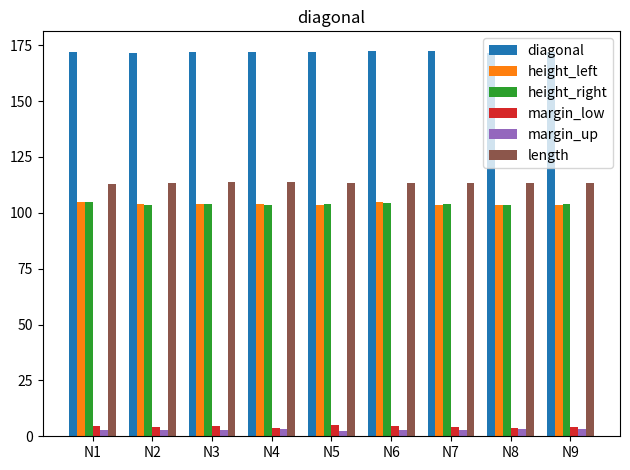

Which series has the largest total across all categories?

diagonal